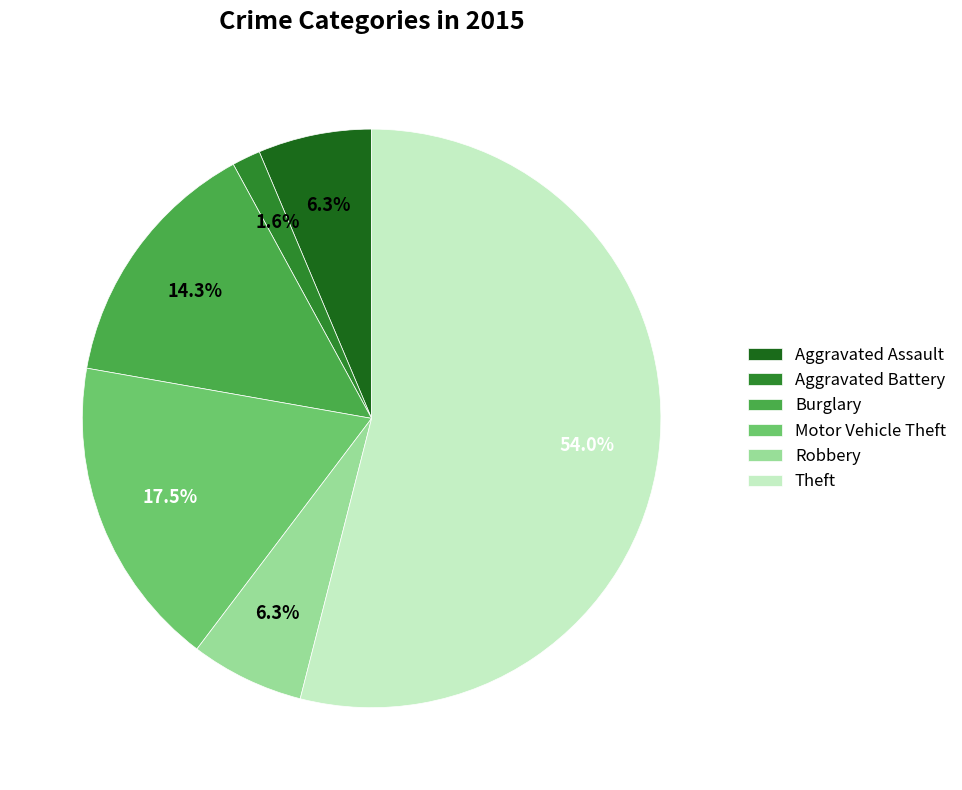

How much of the chart is everything except Theft?

46.0%